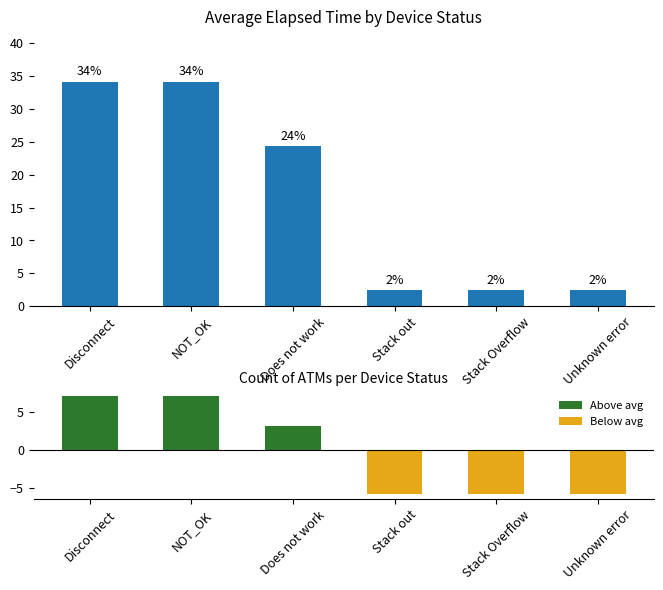

Does the chart contain stacked bars?

No